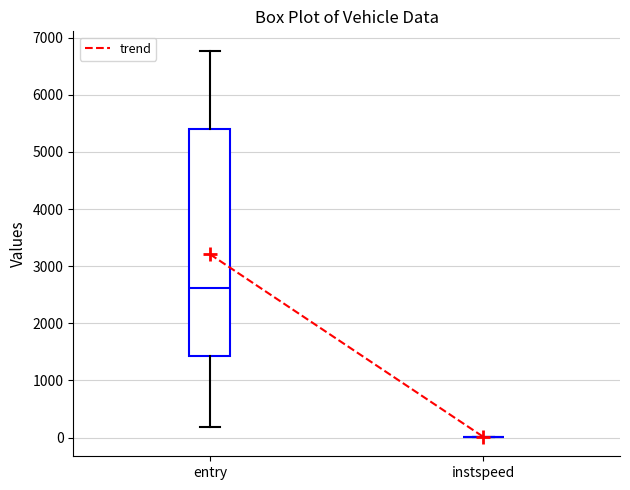

Reading left to right, read every box against the y-axis: the position of its median line, the range the box covers, and the ends of its whiskers. The values are not printed on the chart, so give them approximately, as read against the axis.

entry: median 2600, box 1400 to 5400, whiskers 200 to 6800
instspeed: box collapsed to a line at 0, whiskers 0 to 0